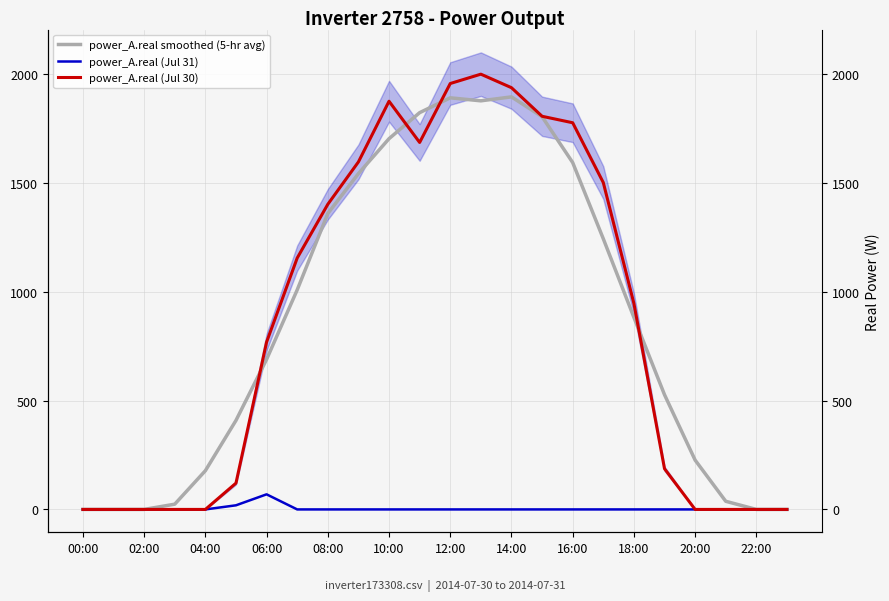

How many lines are shown in the chart?

3